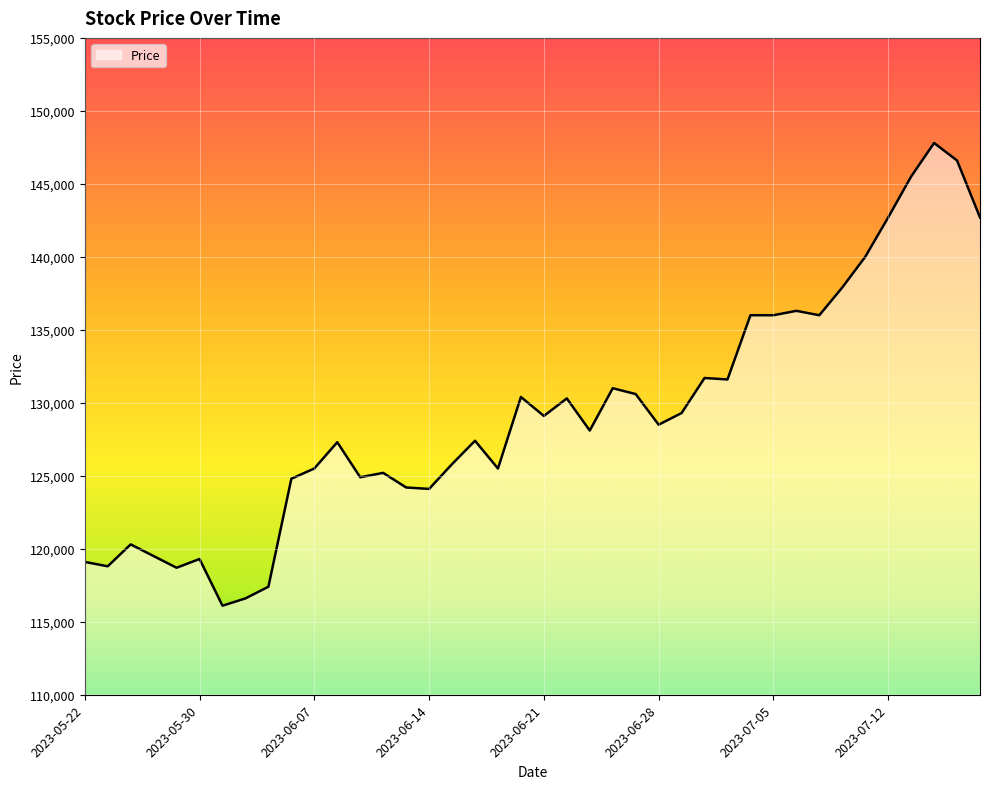

What is the smallest value displayed?

116100